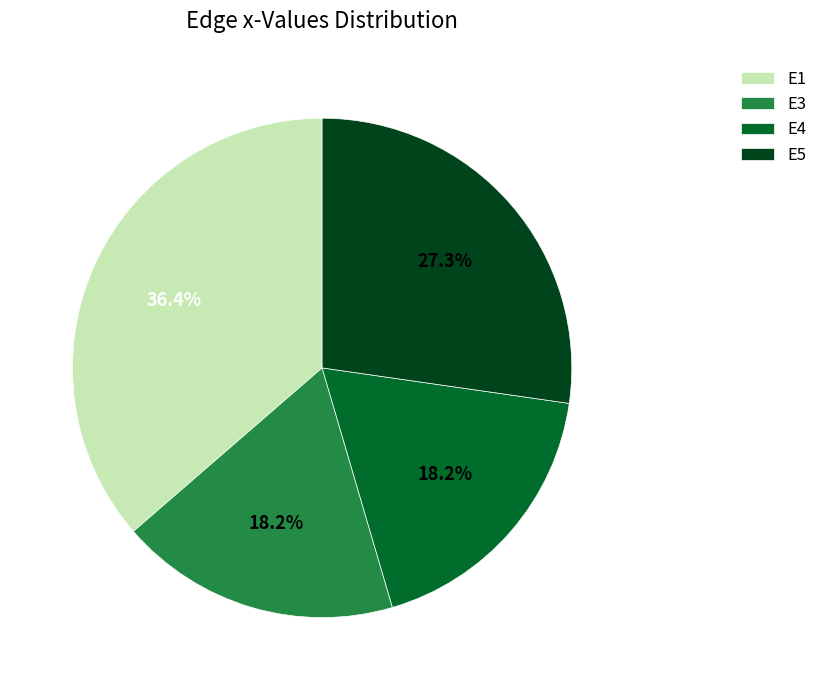

To the nearest percent, what is the difference between the largest and smallest slice percentages?

18%